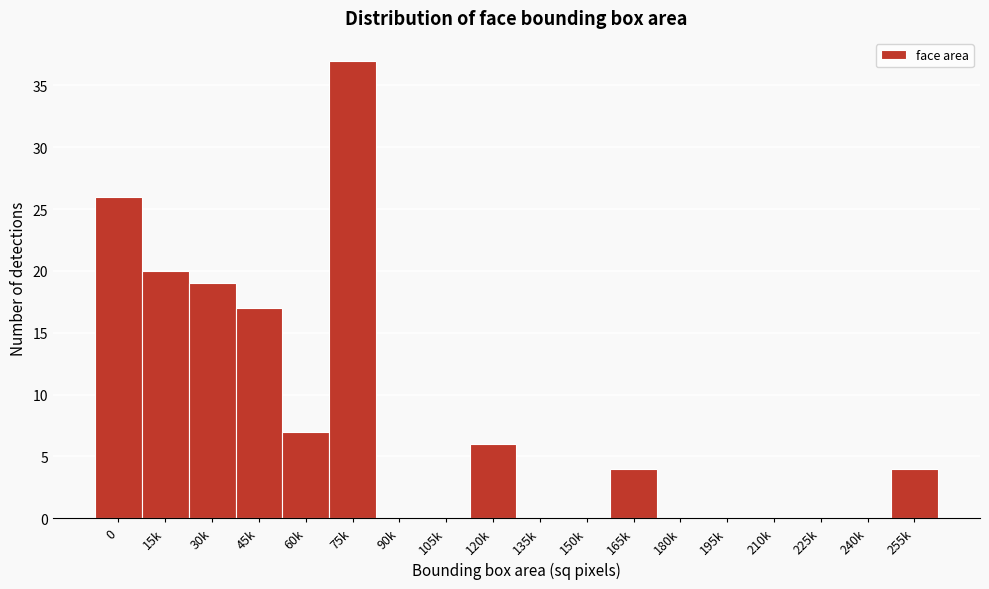

Reading left to right, what are all the values shown in this chart?

0=26	15k=20	30k=19	45k=17	60k=7	75k=37	90k=0	105k=0	120k=6	135k=0	150k=0	165k=4	180k=0	195k=0	210k=0	225k=0	240k=0	255k=4